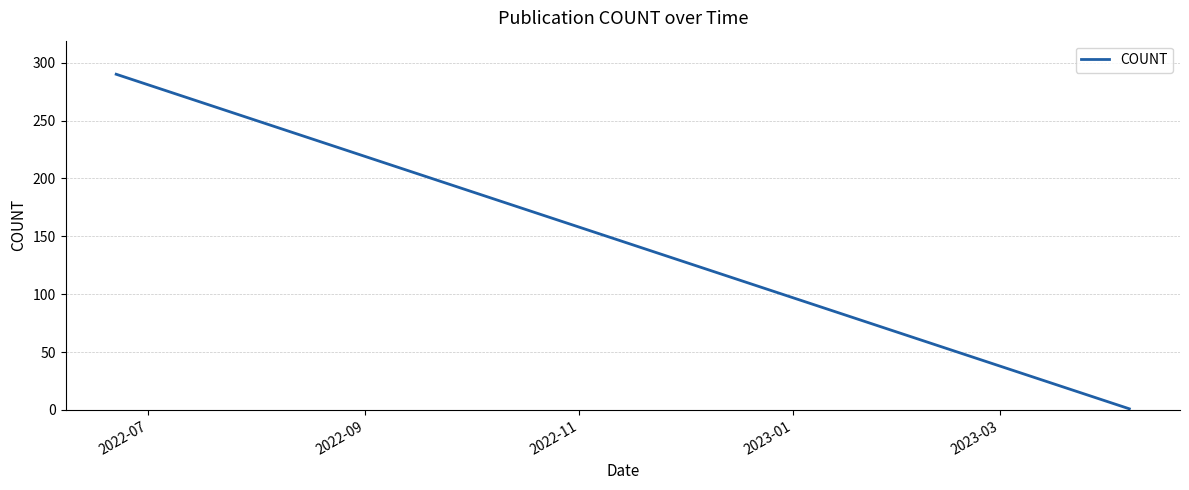

Which category has the highest value across all series?

2022-07